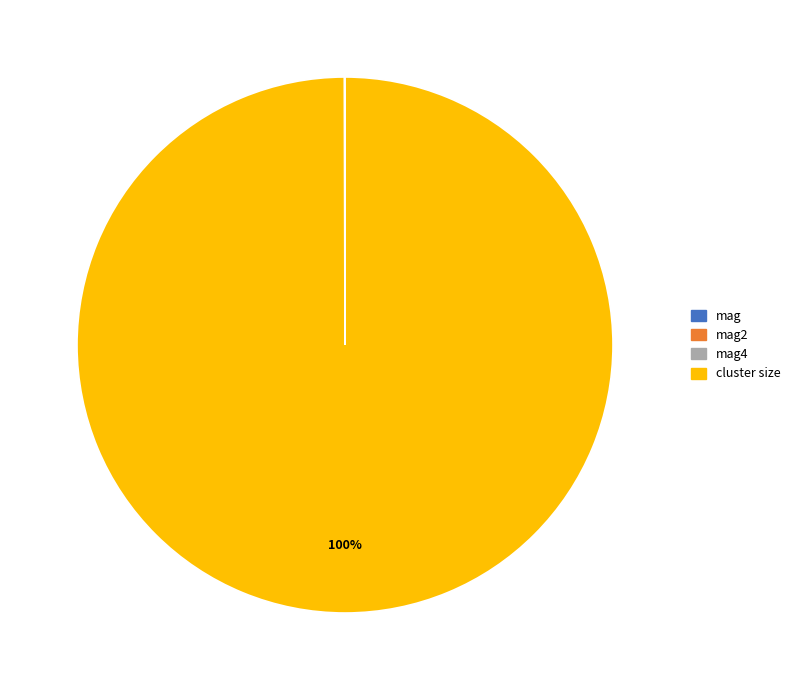

Does any single category account for the majority?

Yes